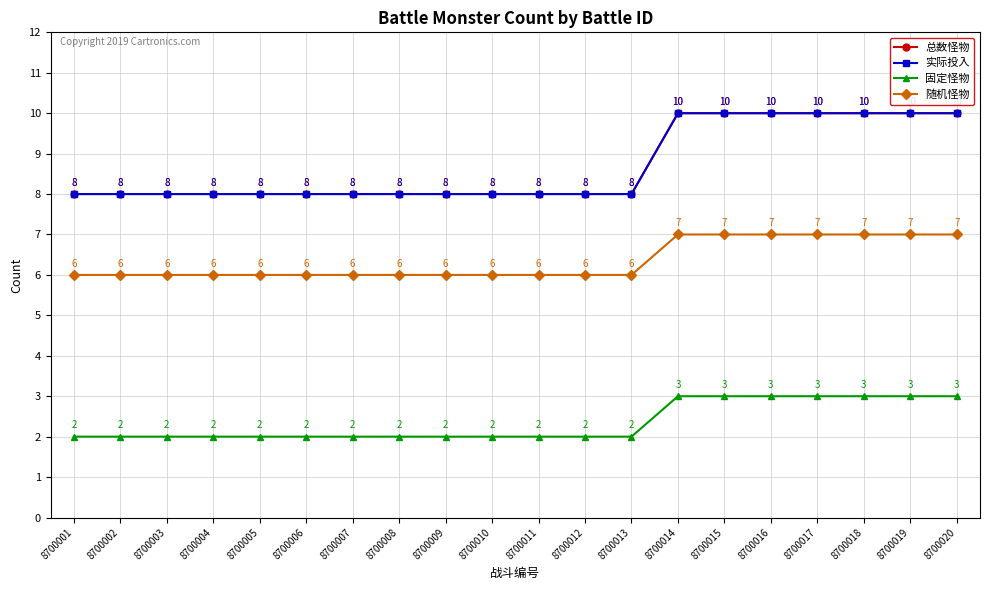

Does the chart have visible grid lines?

Yes